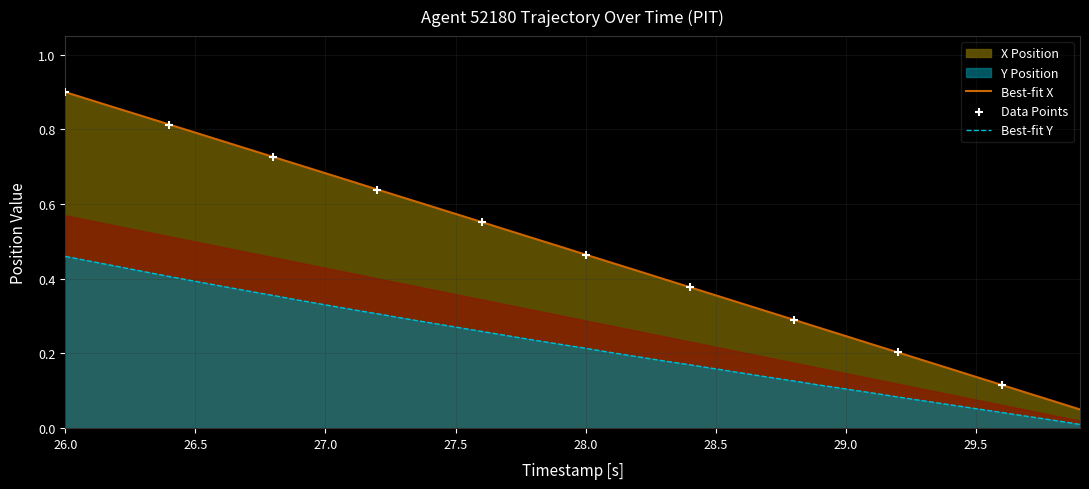

At which category is the sum across all series the highest?

26.0